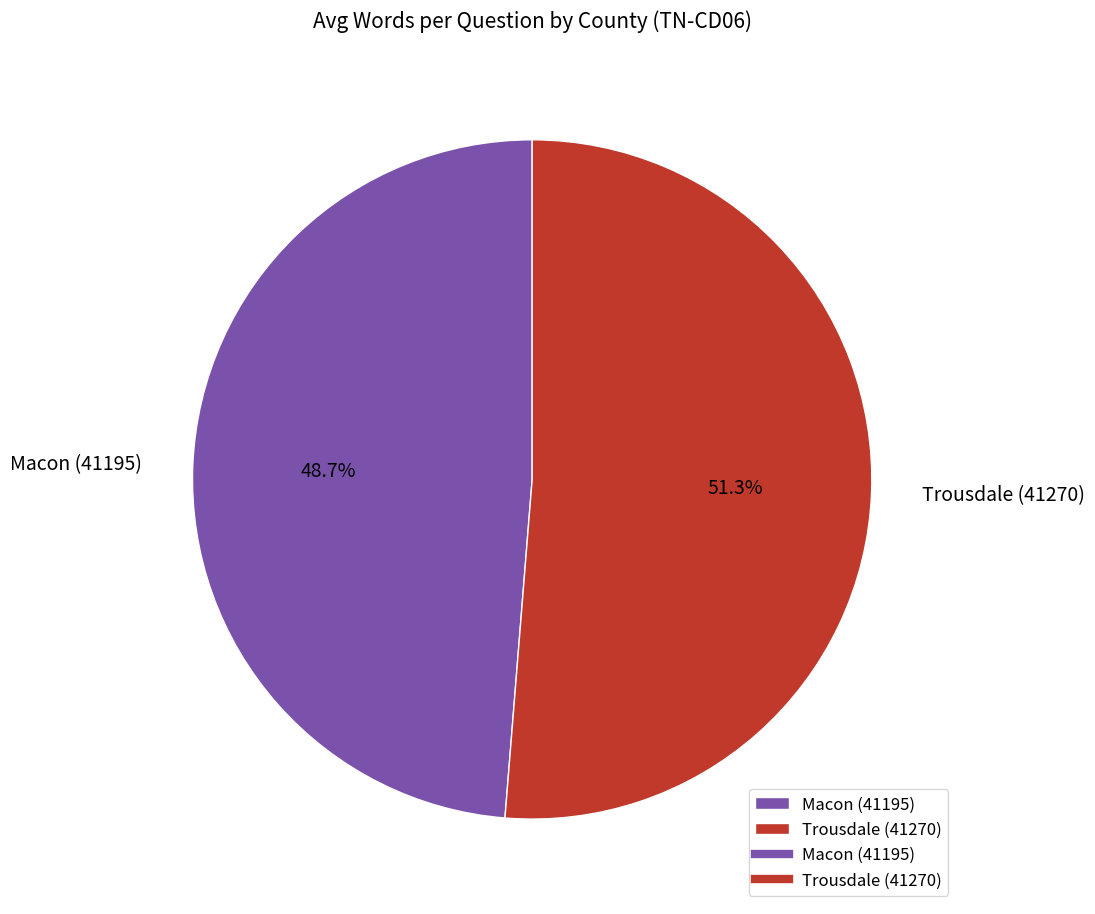

Which has a higher value, Macon (41195) or Trousdale (41270)?

Trousdale (41270)